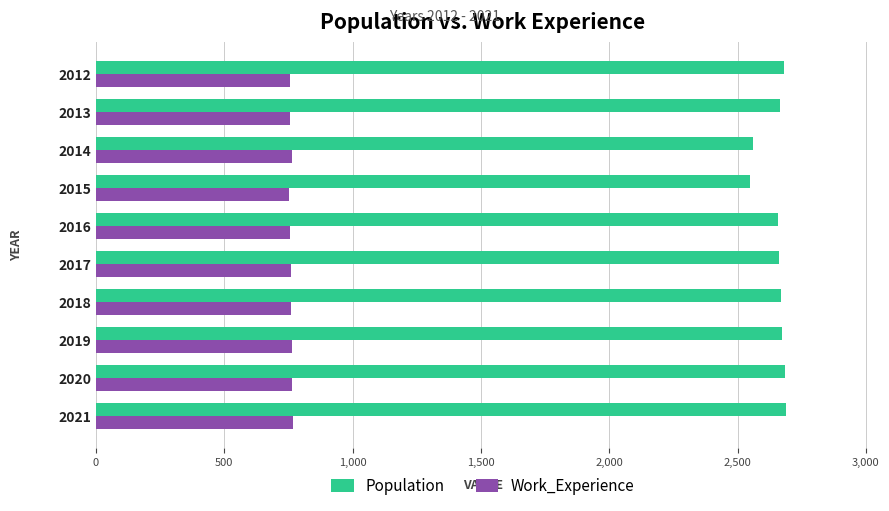

What is the average value of the Work_Experience series?

759